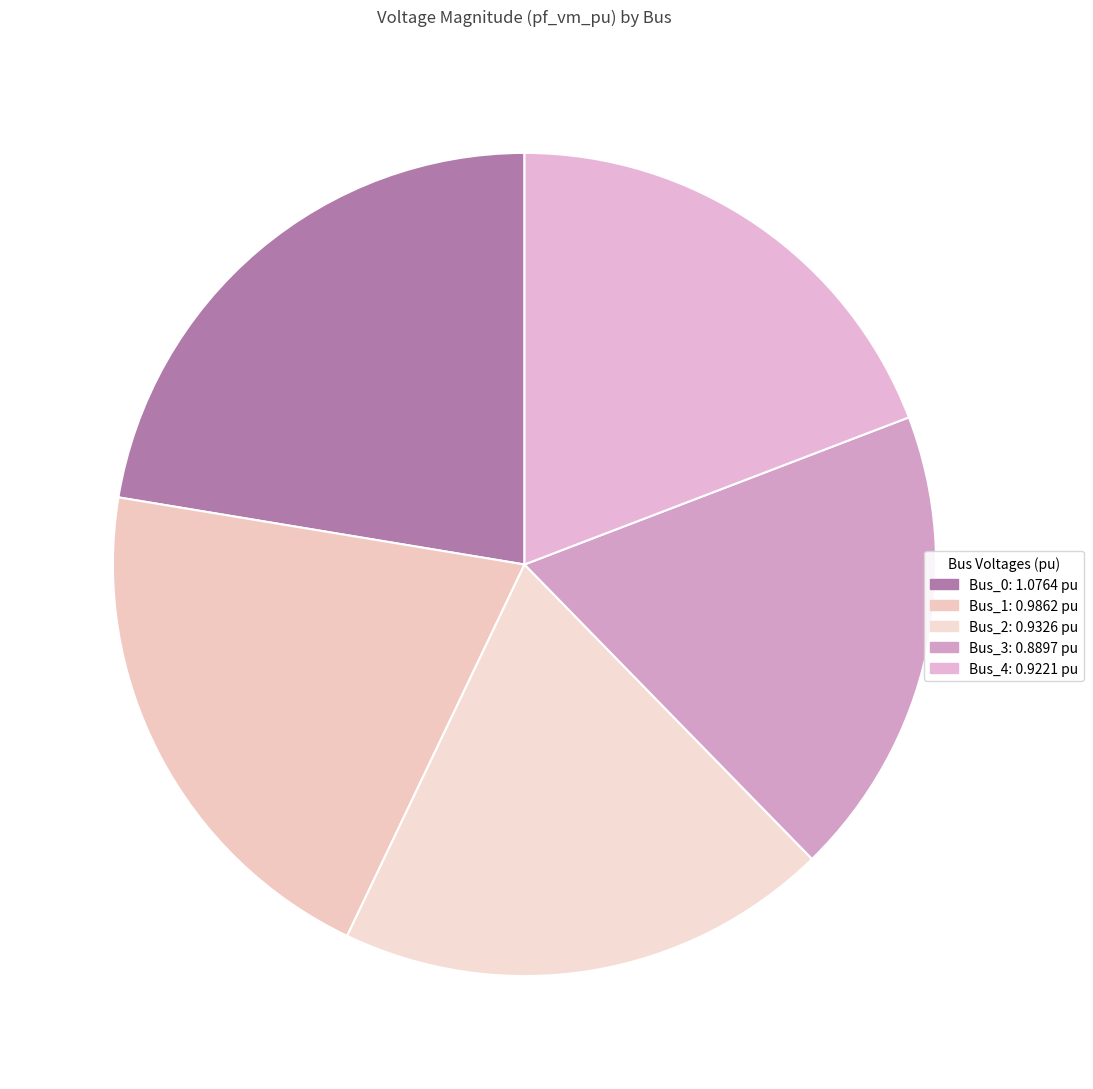

Is it true that Bus_1 is 21% of the pie?

True